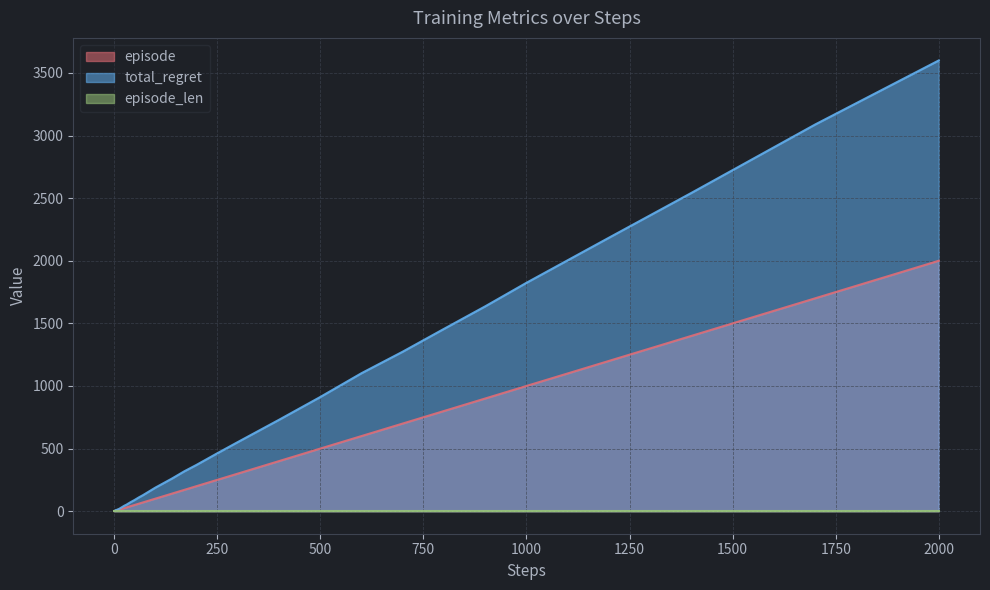

At which label does episode reach its peak?

2000